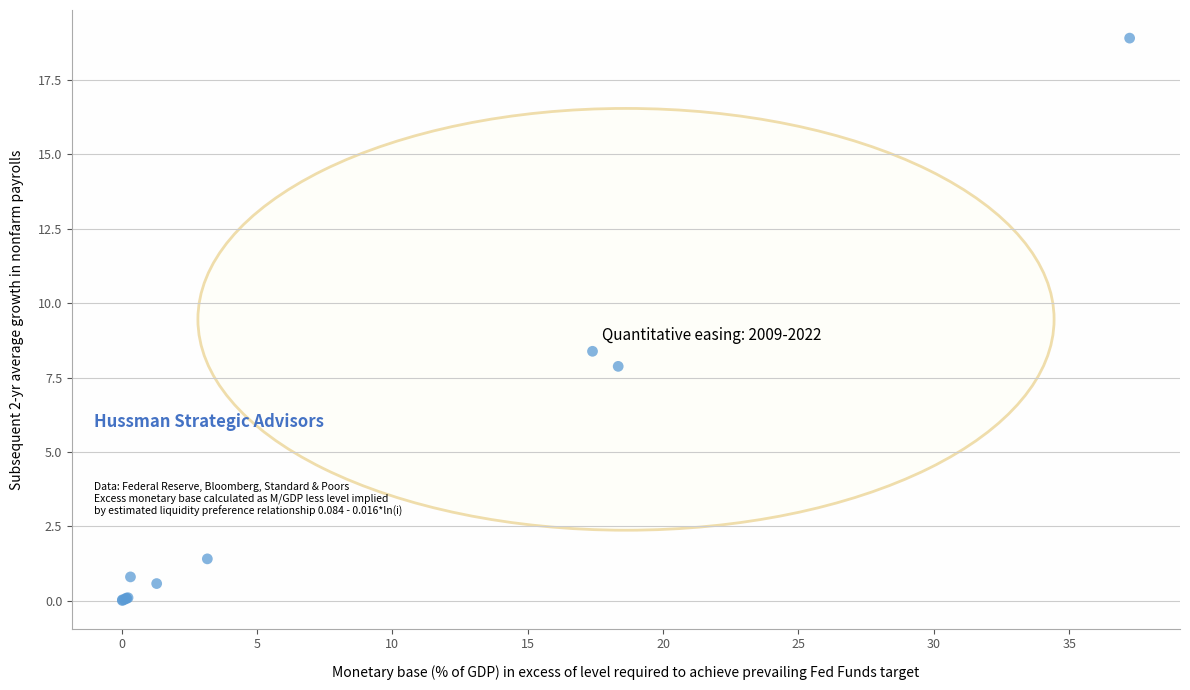

What Y value in the scatter plot is closest to 9?

8.4